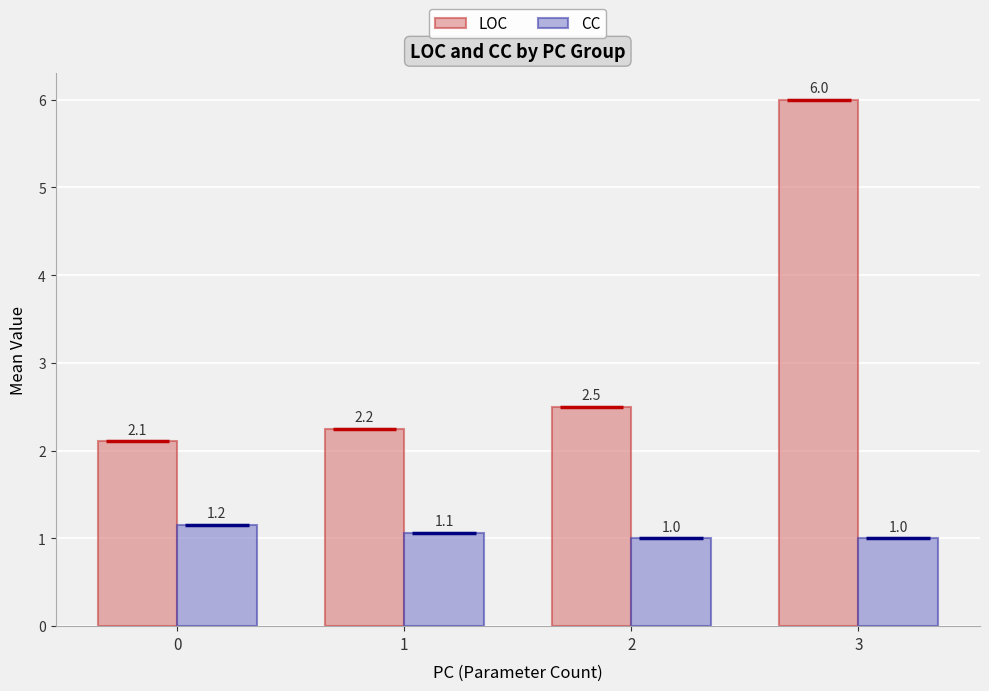

The LOC series shows 0.7 at 0. True or false?

False